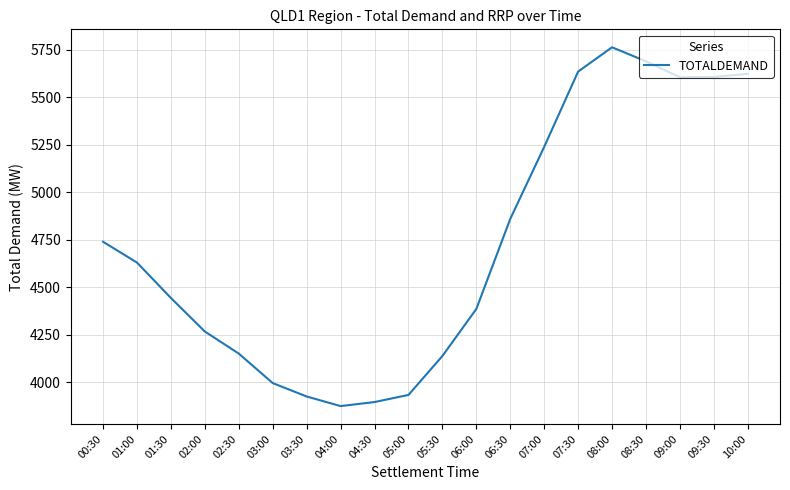

What is the minimum value shown in the chart?

3873.2